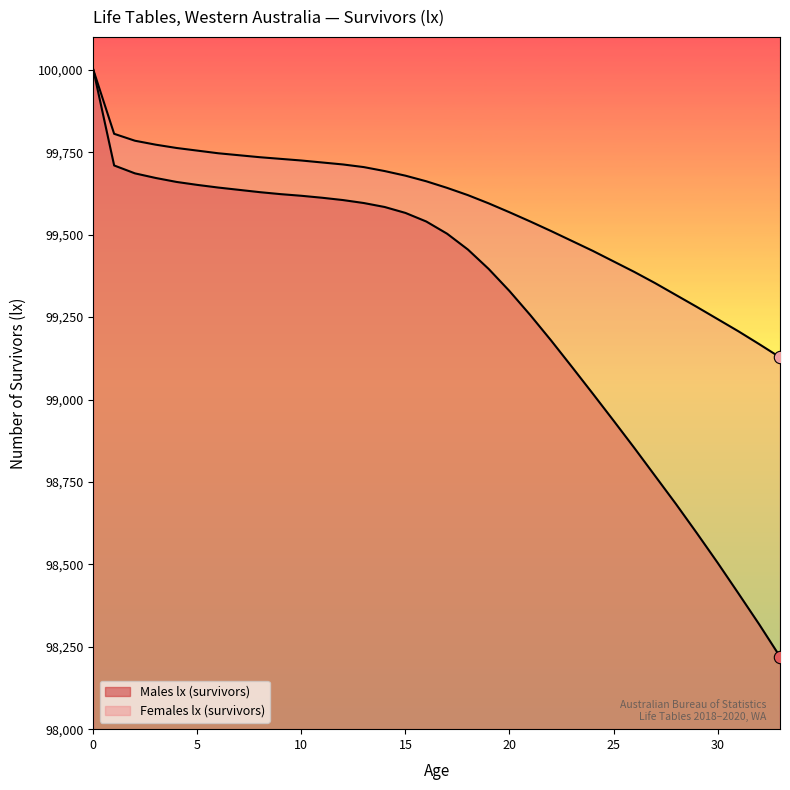

What are all the series names shown in the legend?

Males lx (survivors), Females lx (survivors)